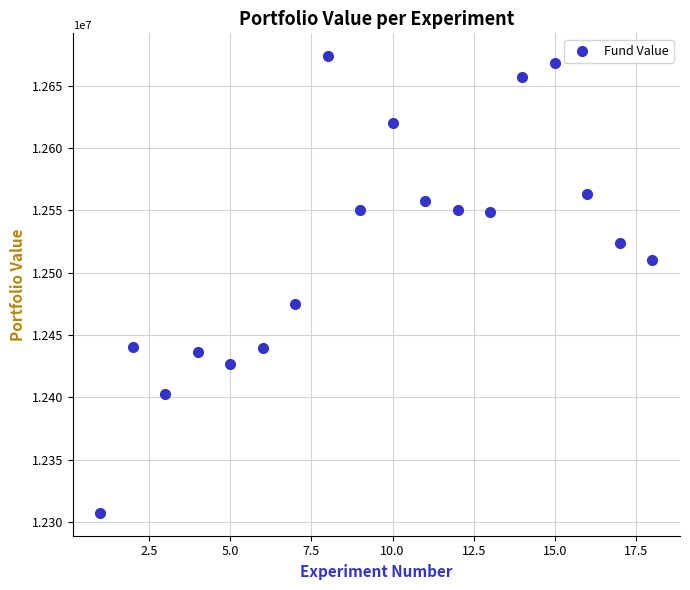

What is the range of Y values (max minus min)?

366258.3